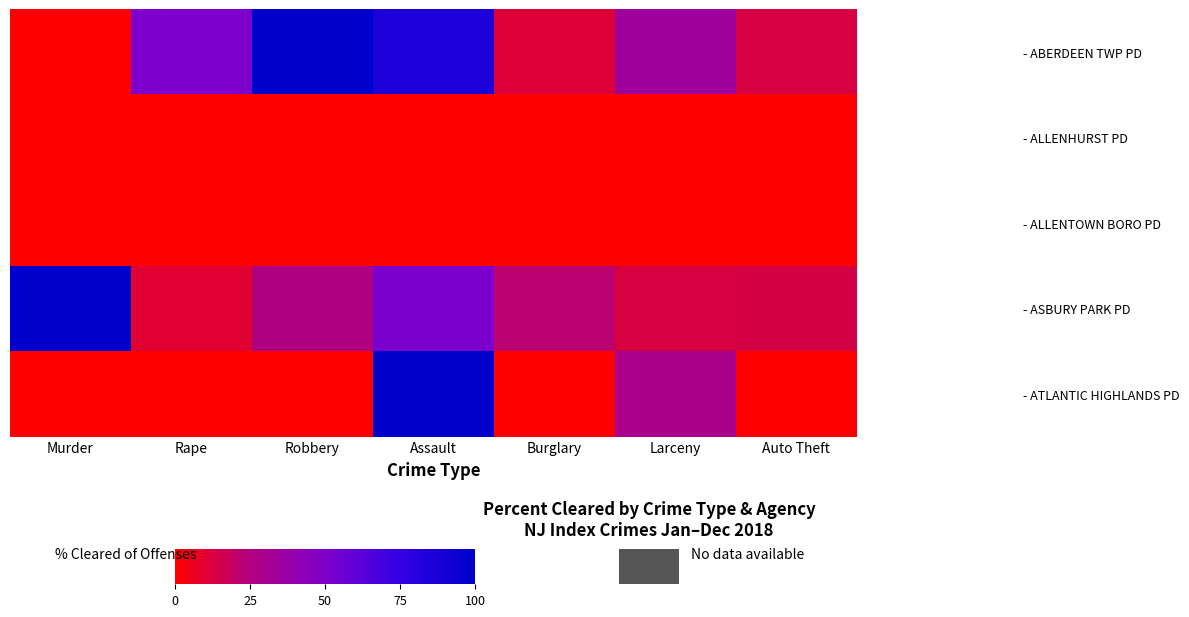

Reading left to right, transcribe all the data shown in this chart.

- ABERDEEN TWP PD: Murder=0	Rape=50	Robbery=100	Assault=86	Burglary=11	Larceny=34	Auto Theft=13
- ALLENHURST PD: Murder=0	Rape=0	Robbery=0	Assault=0	Burglary=0	Larceny=0	Auto Theft=0
- ALLENTOWN BORO PD: Murder=0	Rape=0	Robbery=0	Assault=0	Burglary=0	Larceny=0	Auto Theft=0
- ASBURY PARK PD: Murder=100	Rape=10	Robbery=26	Assault=51	Burglary=22	Larceny=13	Auto Theft=14
- ATLANTIC HIGHLANDS PD: Murder=0	Rape=0	Robbery=0	Assault=100	Burglary=0	Larceny=29	Auto Theft=0